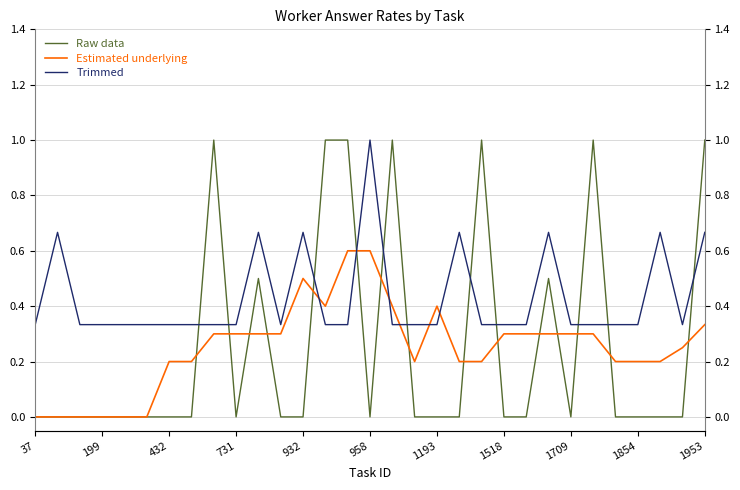

What is the difference between the second highest and minimum values in the Trimmed series?

0.3